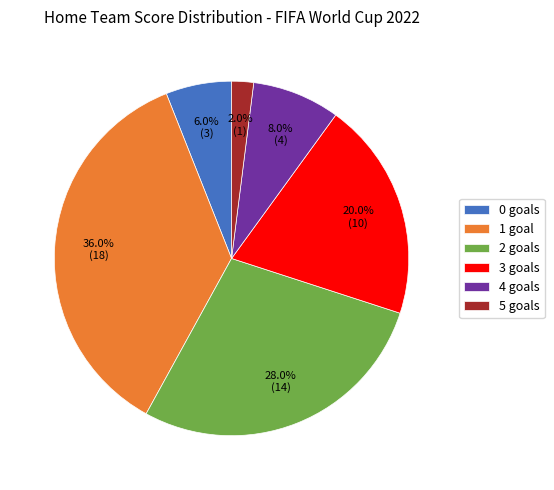

Between 3 goals and 1 goal, which is larger?

1 goal